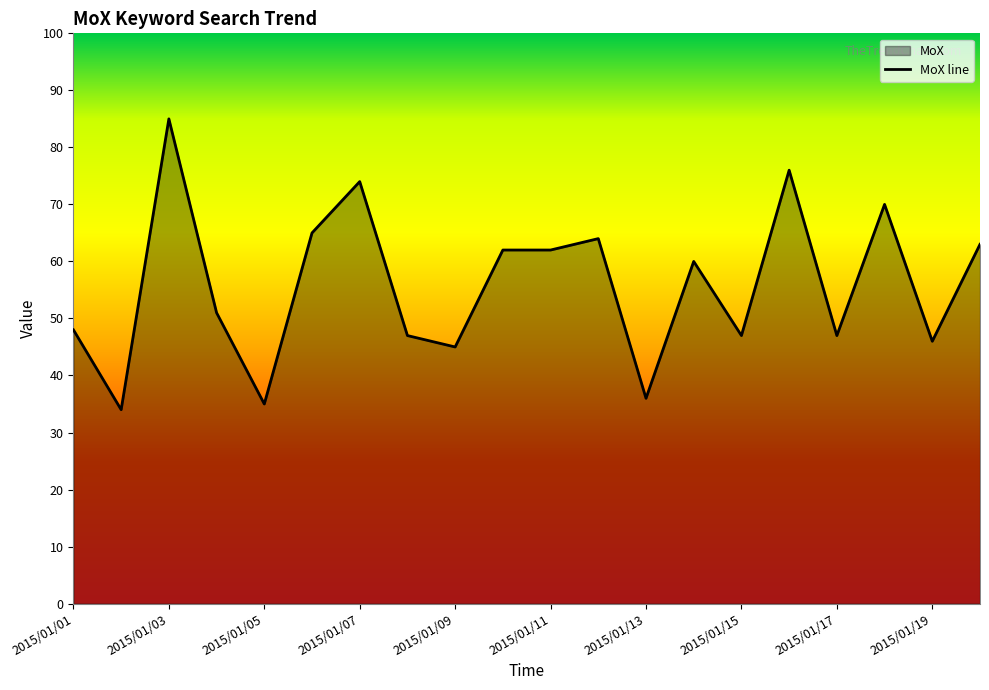

How many interior local valleys (lower than both neighbors) does the data have?

7